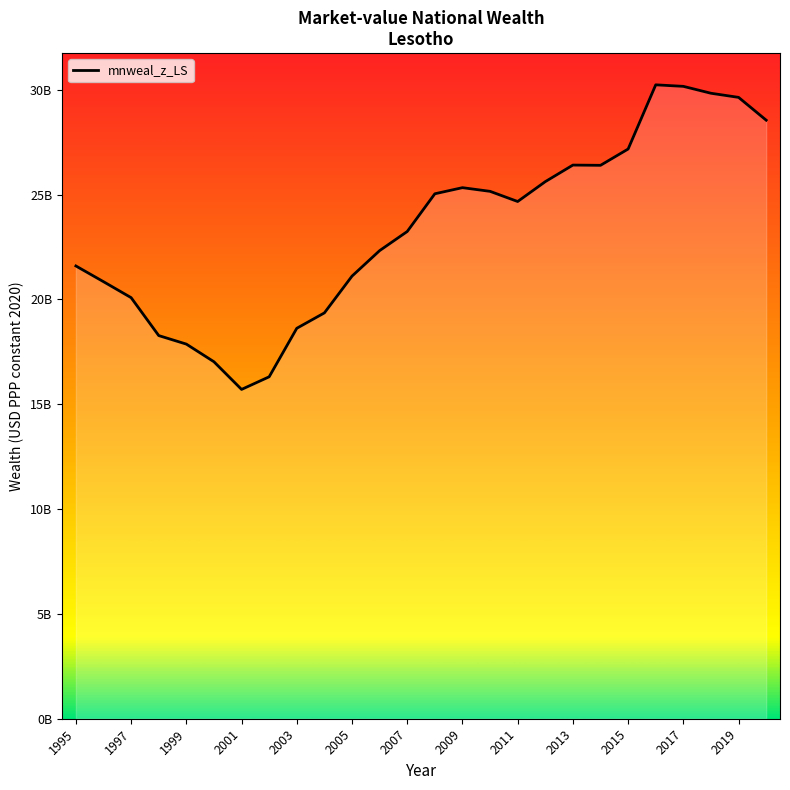

Does the chart display data point markers on the line(s)?

No